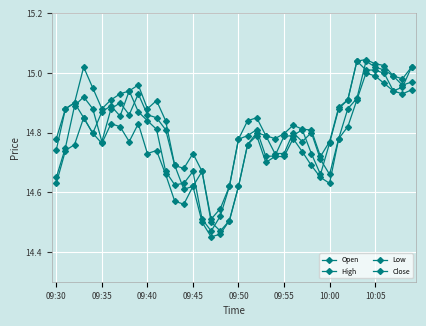

How many lines are shown in the chart?

4